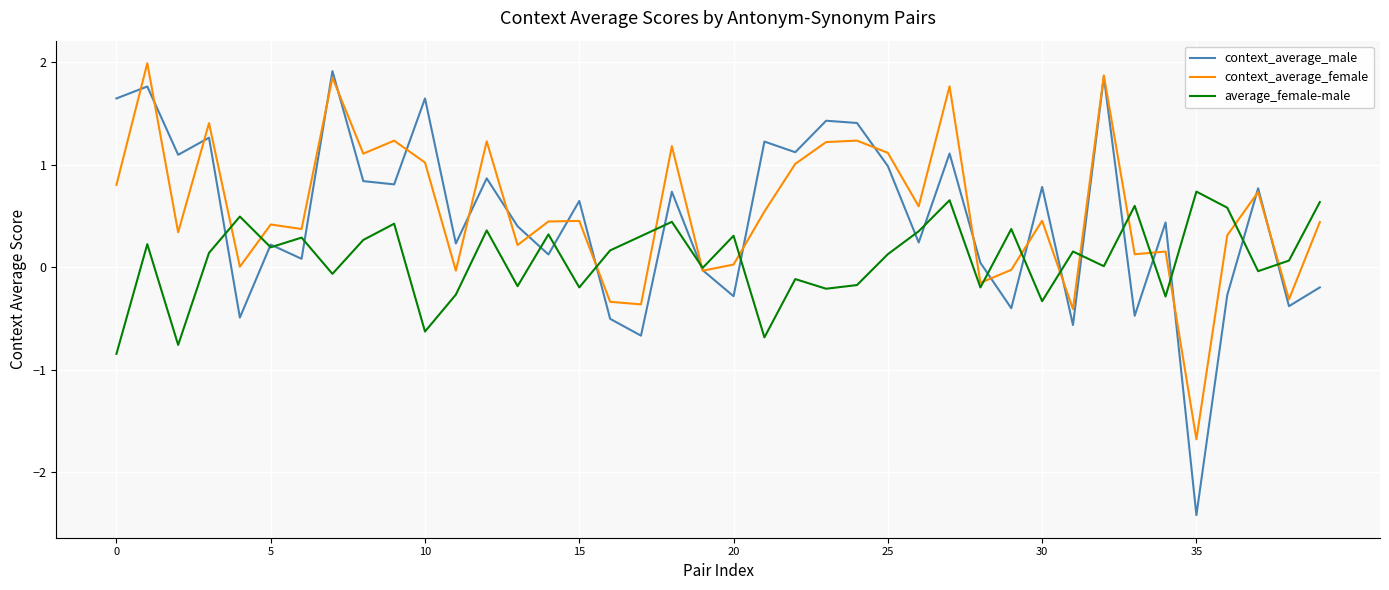

What is the greatest value displayed?

2.0